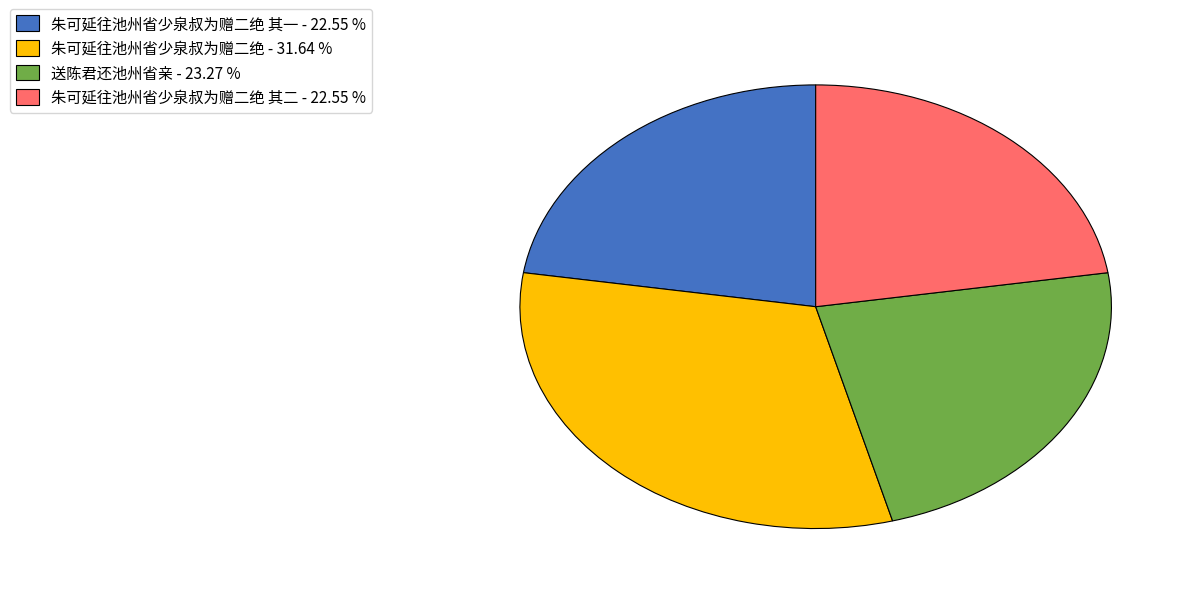

Which slice is the largest?

朱可延往池州省少泉叔为赠二绝 - 31.64 %